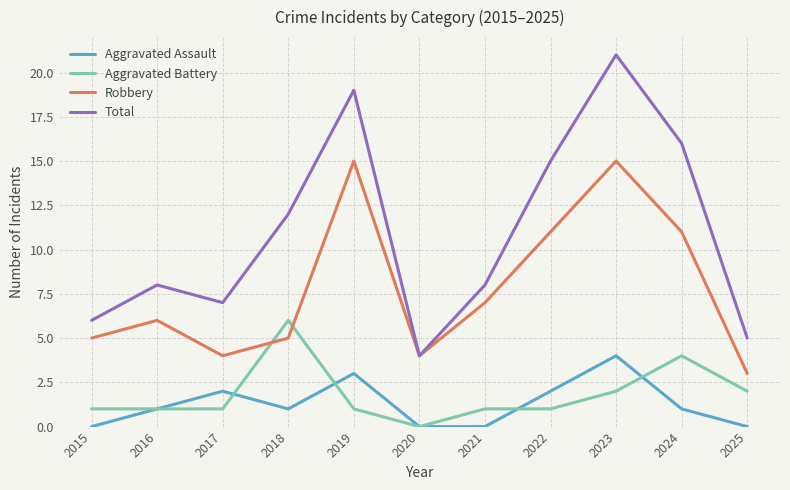

True or false: Total and Aggravated Assault cross at least once.

False